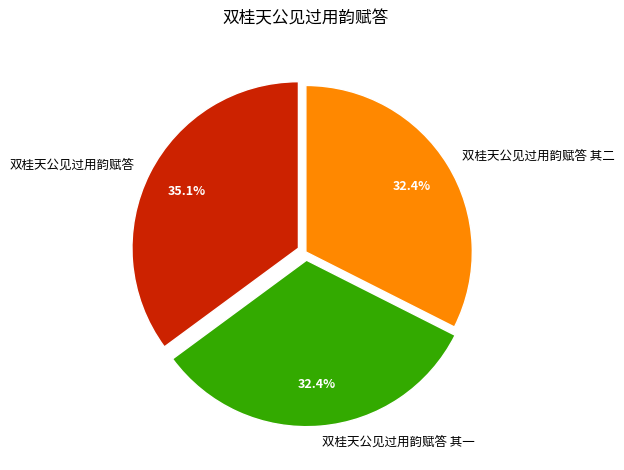

To the nearest percent, what portion does 双桂天公见过用韵赋答 represent?

35%